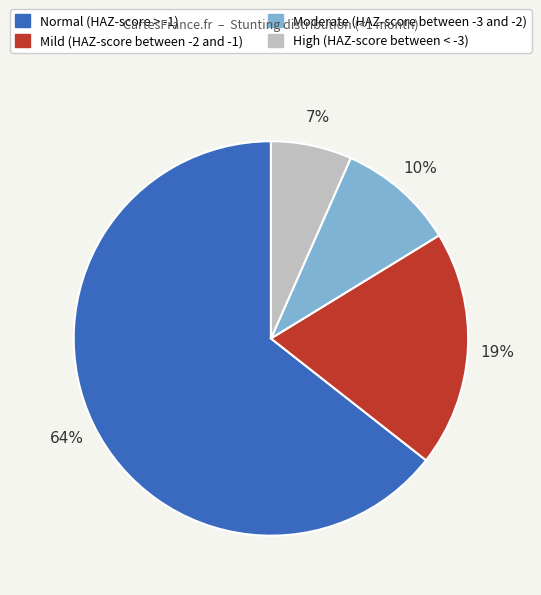

Is it true that Normal (HAZ-score > -1) is 64% of the pie?

True